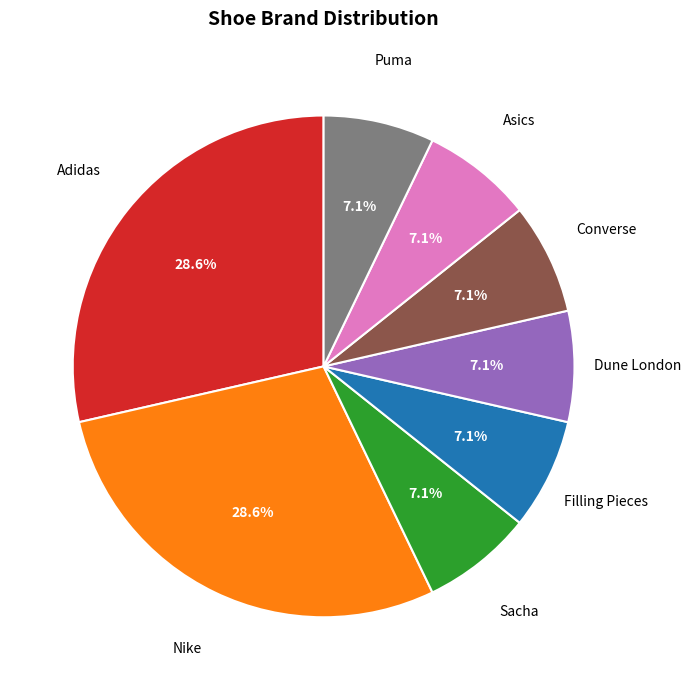

To the nearest percent, what is the average slice percentage?

12%